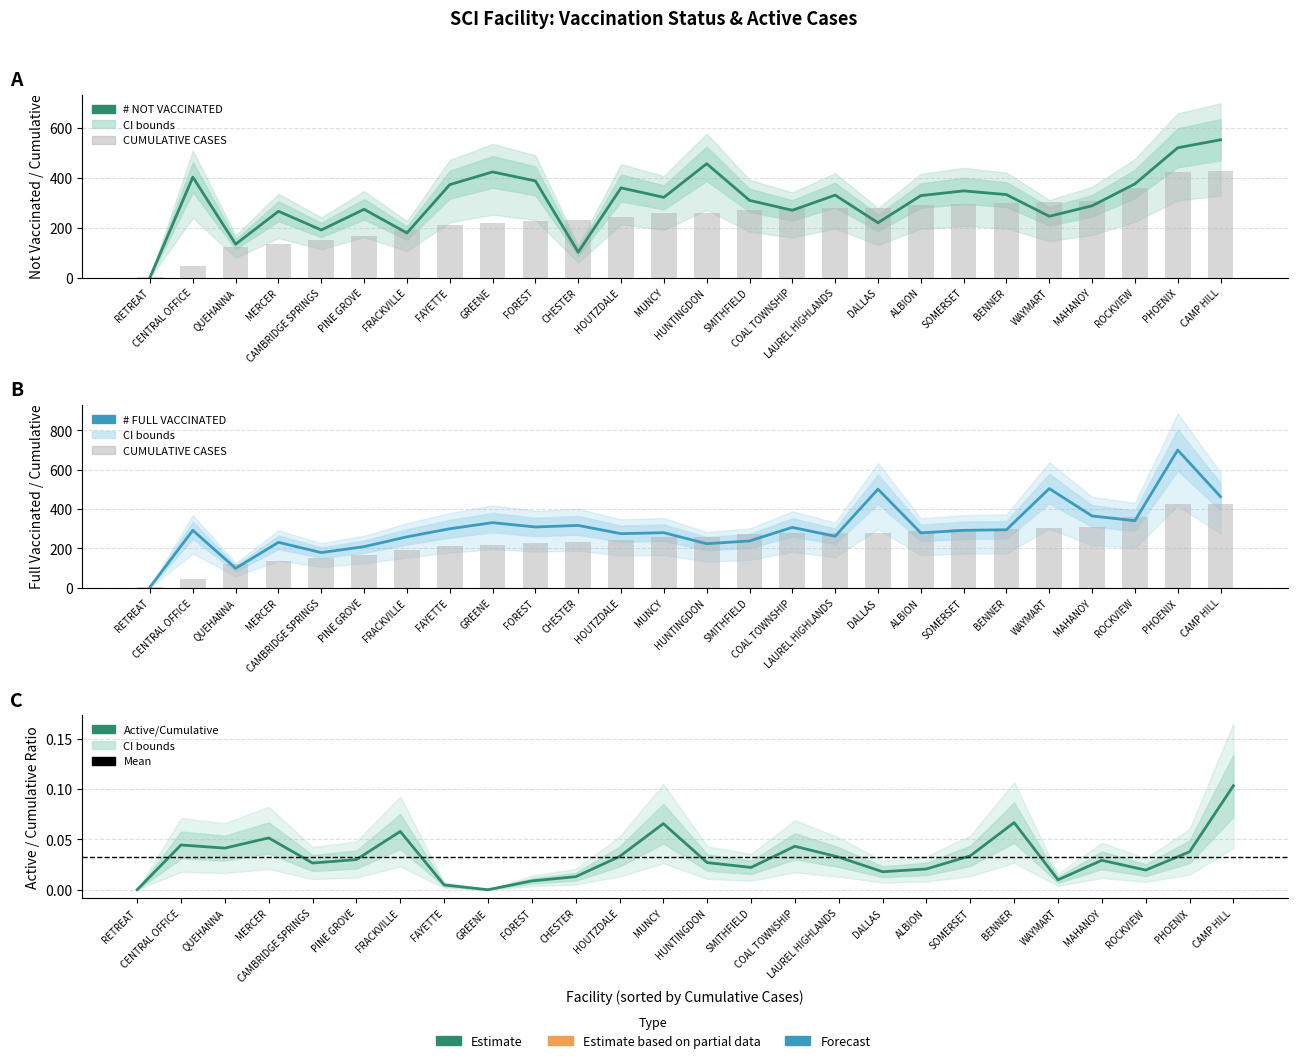

Count the number of categories in the chart.

26